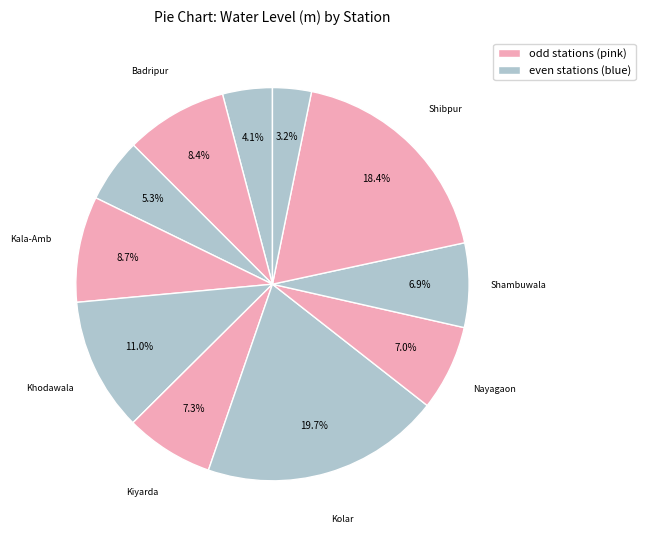

Rank the categories by value from lowest to highest.

Trilokpur, Ajiwala, Dhaulakuan, Shambuwala, Nayagaon, Kiyarda, Badripur, Kala-Amb, Khodawala, Shibpur, Kolar